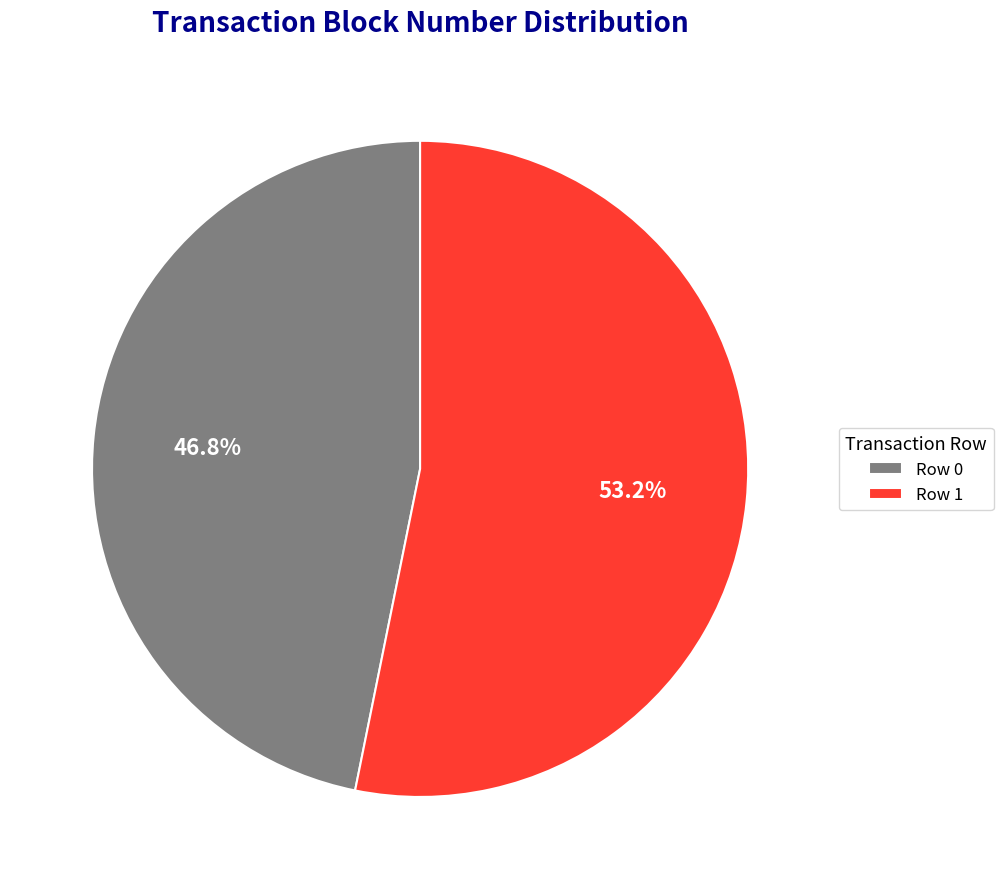

What is the largest slice in the pie chart?

Row 1